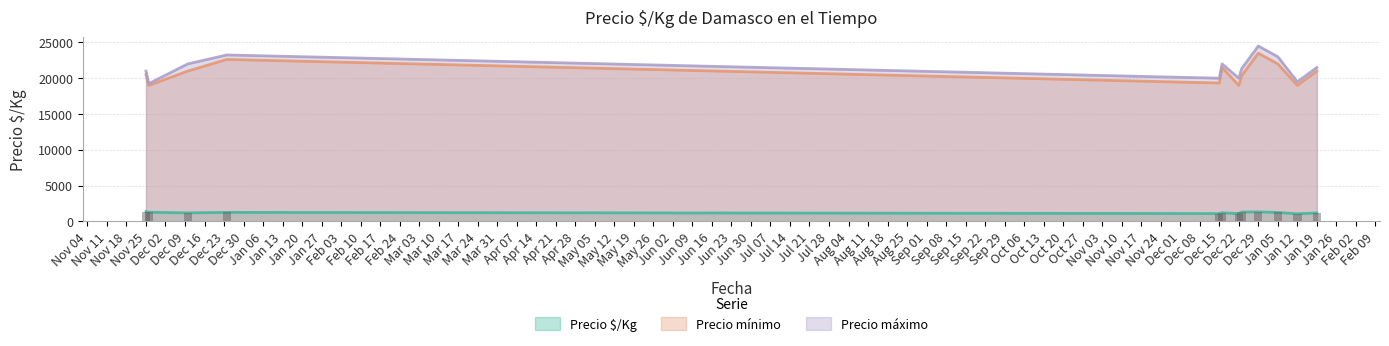

Count the number of categories in the chart.

12